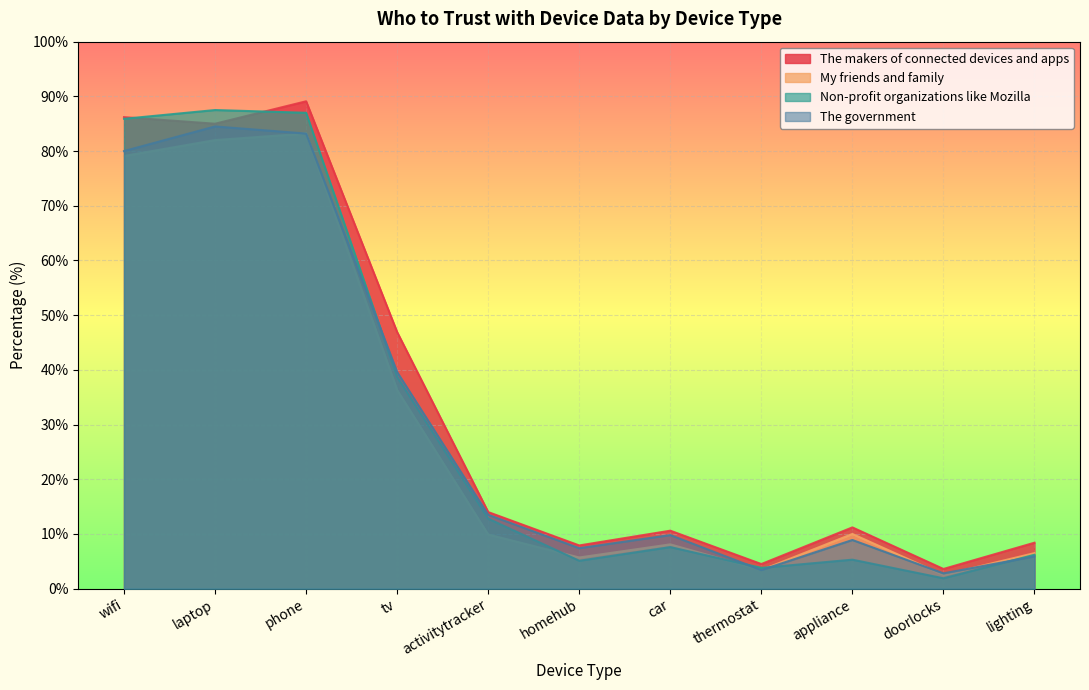

Where do My friends and family and The government first cross each other?

appliance and doorlocks